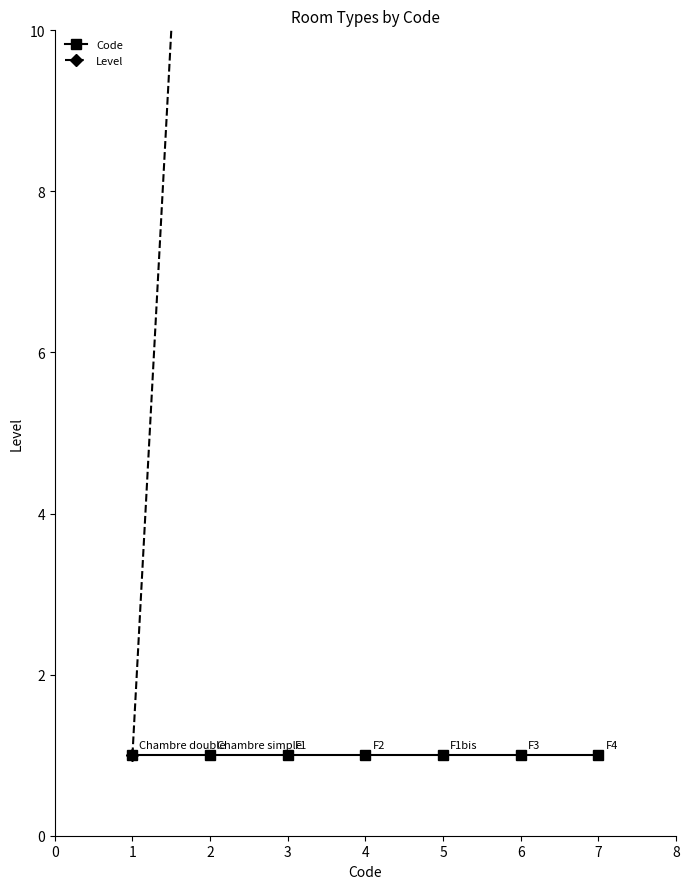

True or false: Code and Level cross at least once.

False